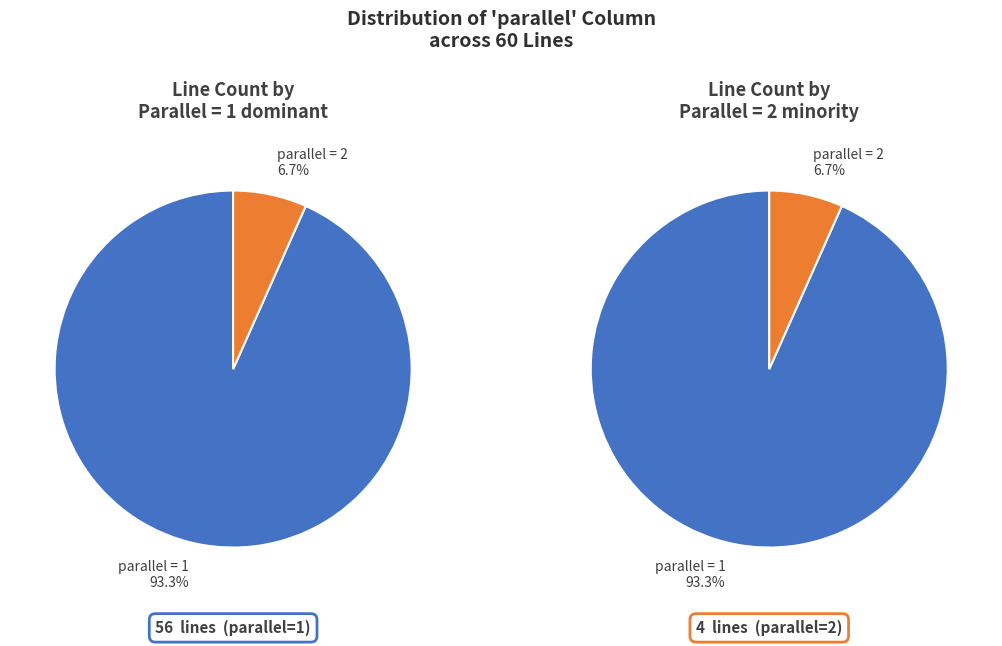

How many segments does this pie chart have?

2